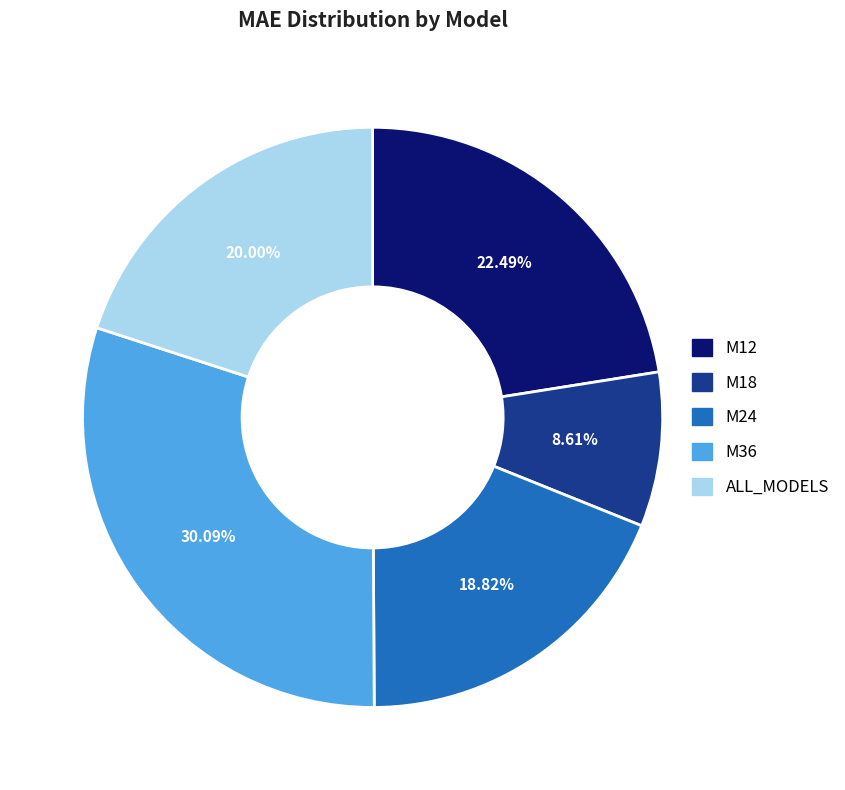

To the nearest percent, what percentage of the pie is ALL_MODELS?

20%